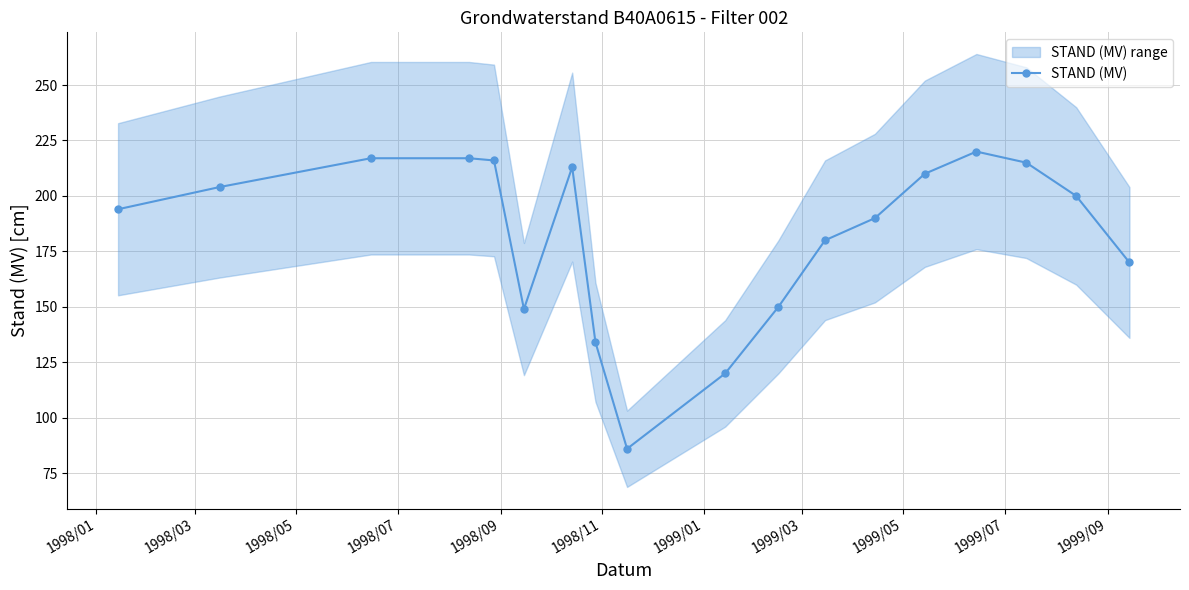

What is the maximum value for STAND (MV)?

220